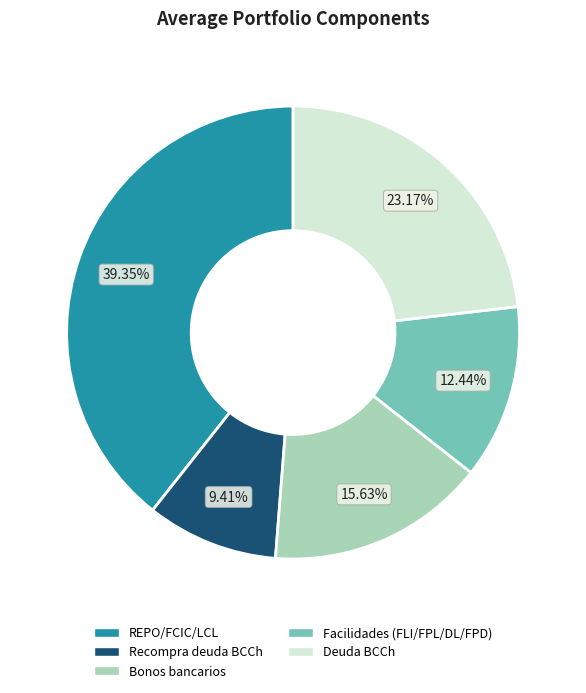

Which has a higher value, Recompra deuda BCCh or Deuda BCCh?

Deuda BCCh